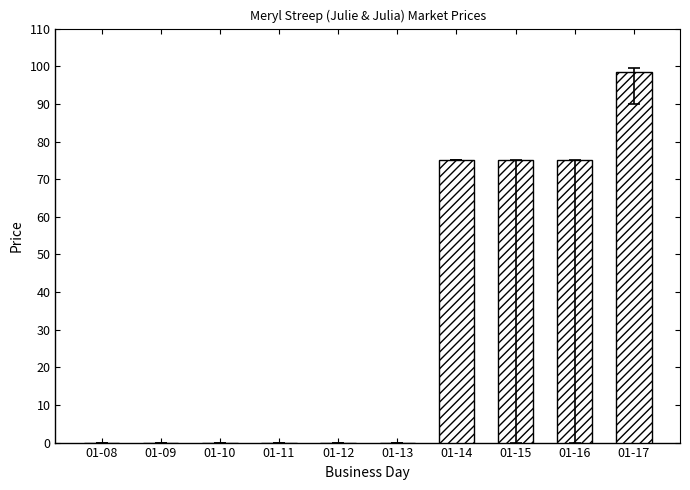

Which has a higher value, 01-09 or 01-15?

01-15